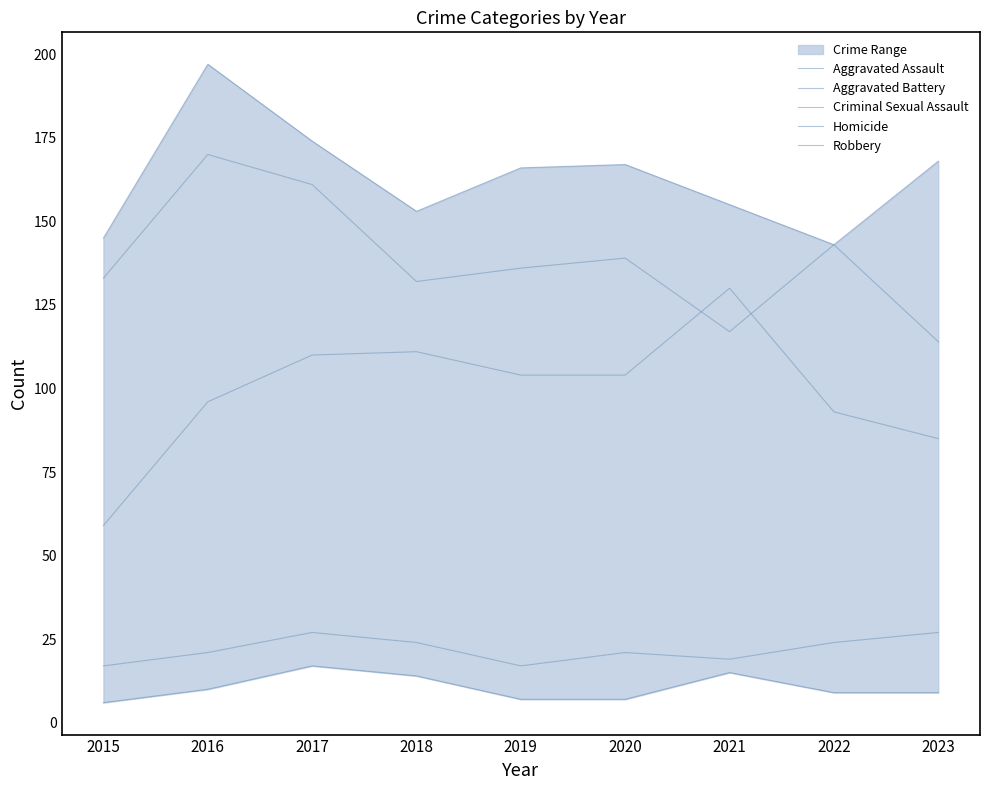

How many data points in Criminal Sexual Assault are less than 21?

3